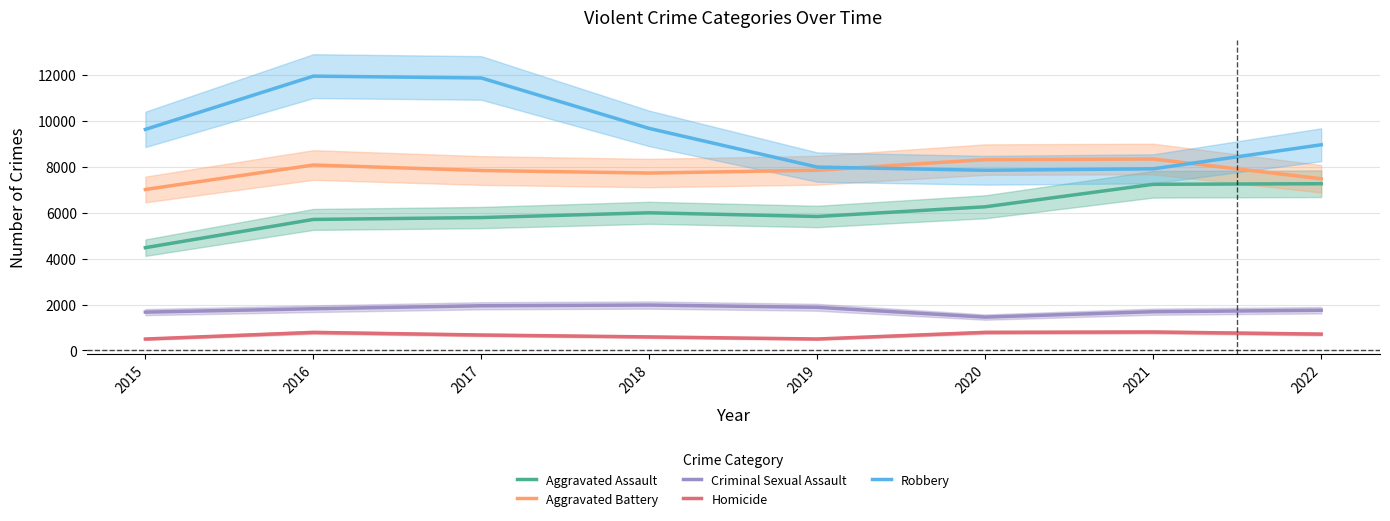

How many interior local valleys does the Robbery series have?

1